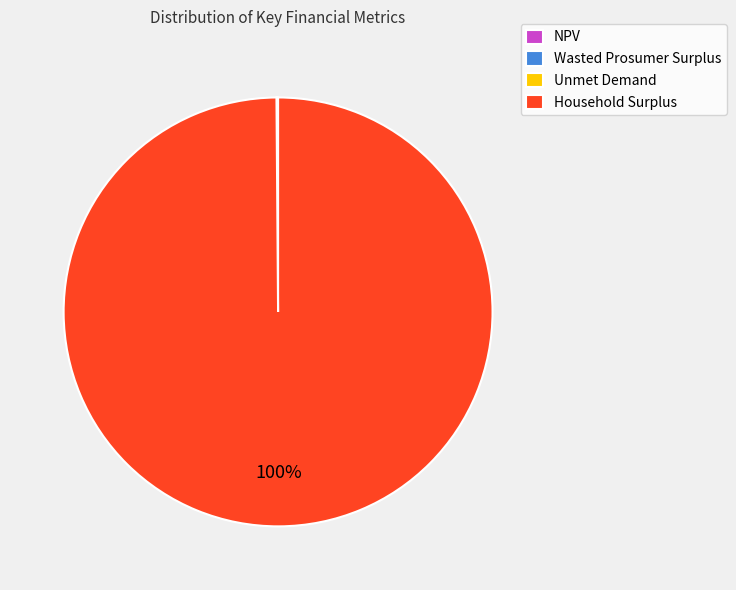

Is it true that Household Surplus is 100% of the pie?

True